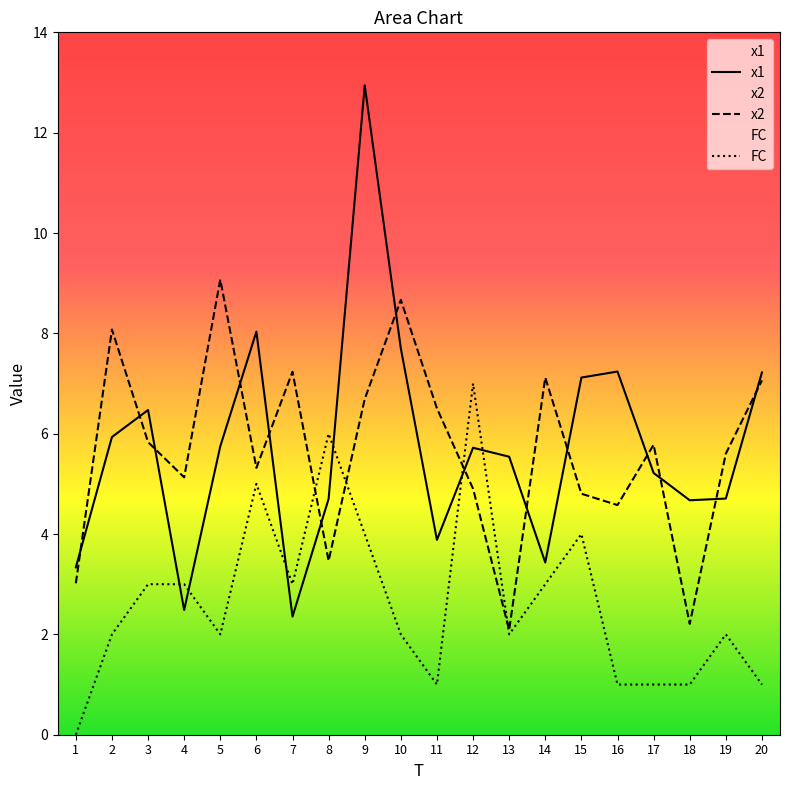

How many values in the x1 series exceed 5?

12